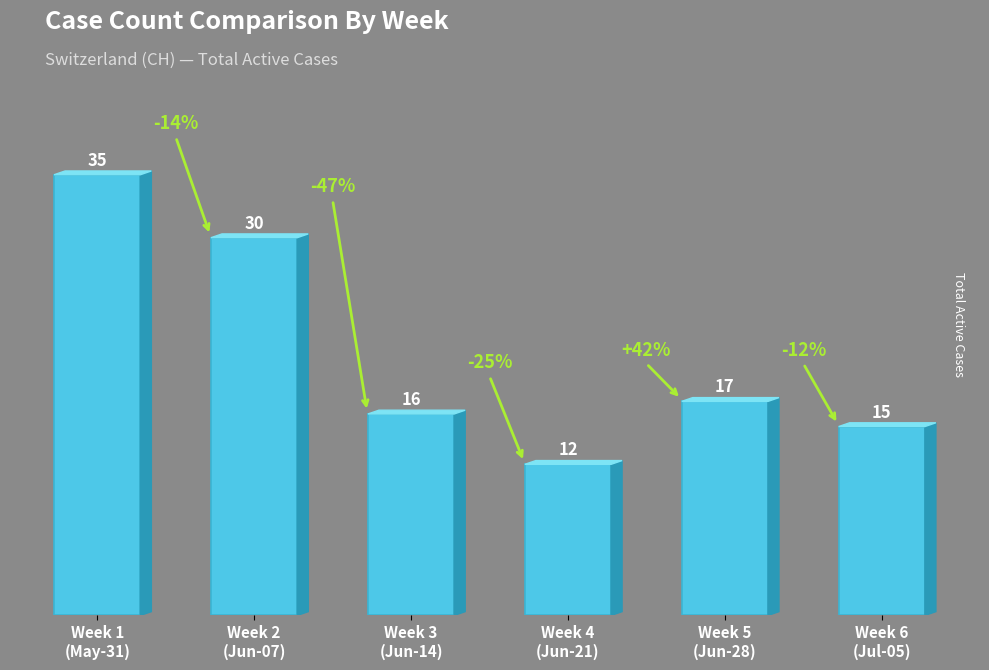

Between Week 4
(Jun-21) and Week 1
(May-31), which is larger?

Week 1
(May-31)